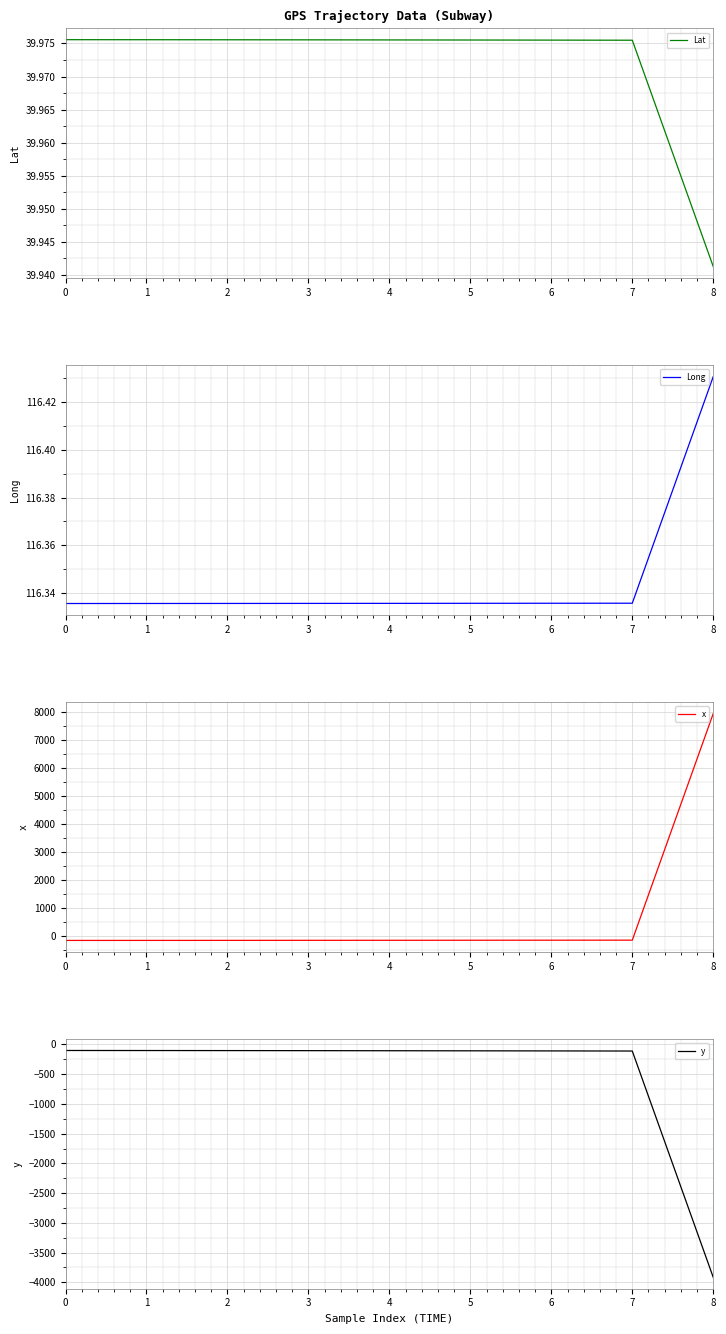

At which category is the sum across all series the highest?

8